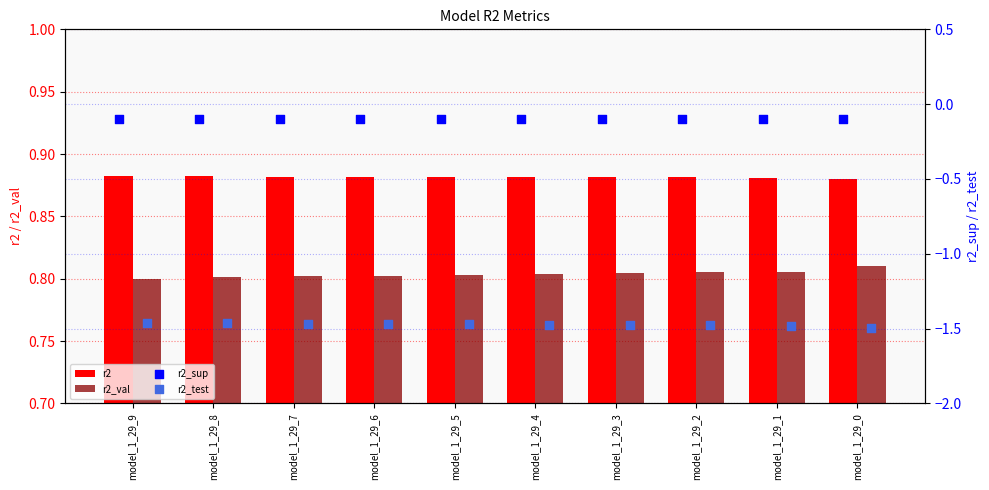

Which series has the largest total across all categories?

r2